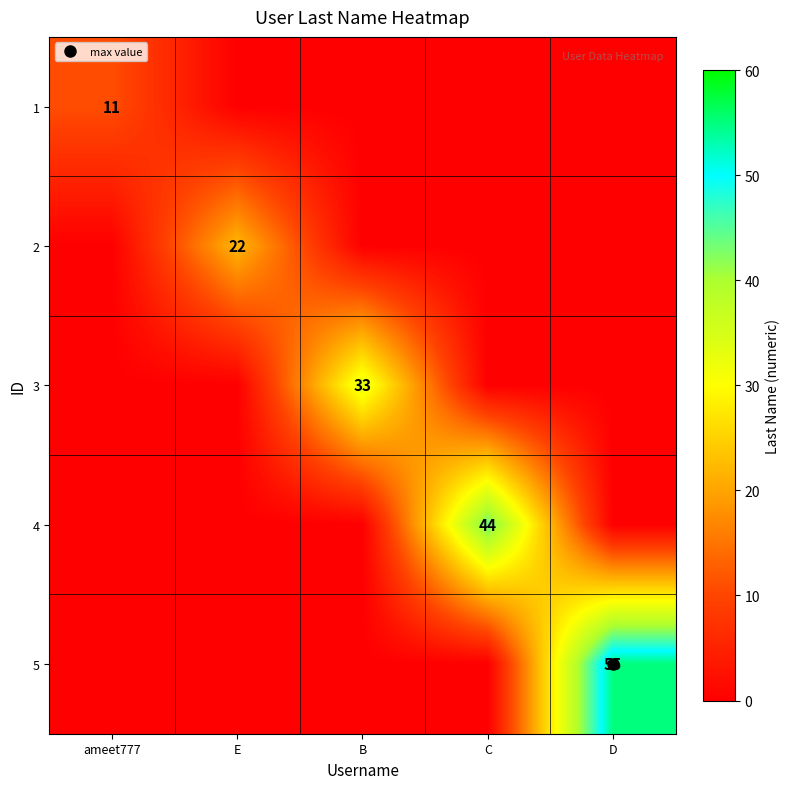

At how many categories does at least one series exceed 36?

2